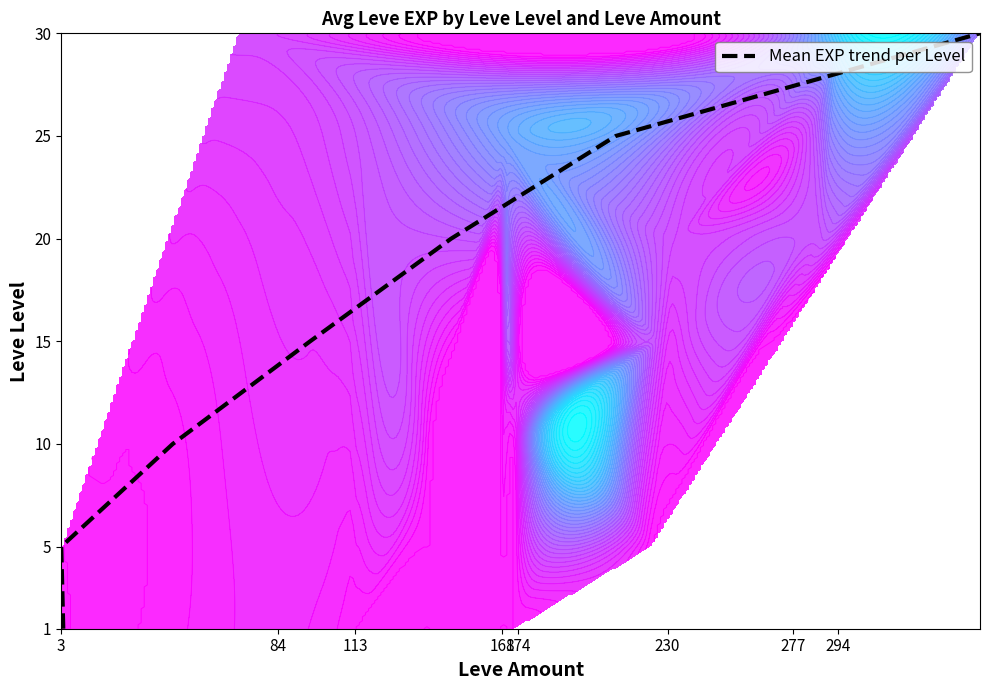

How many data points does each series have?

7